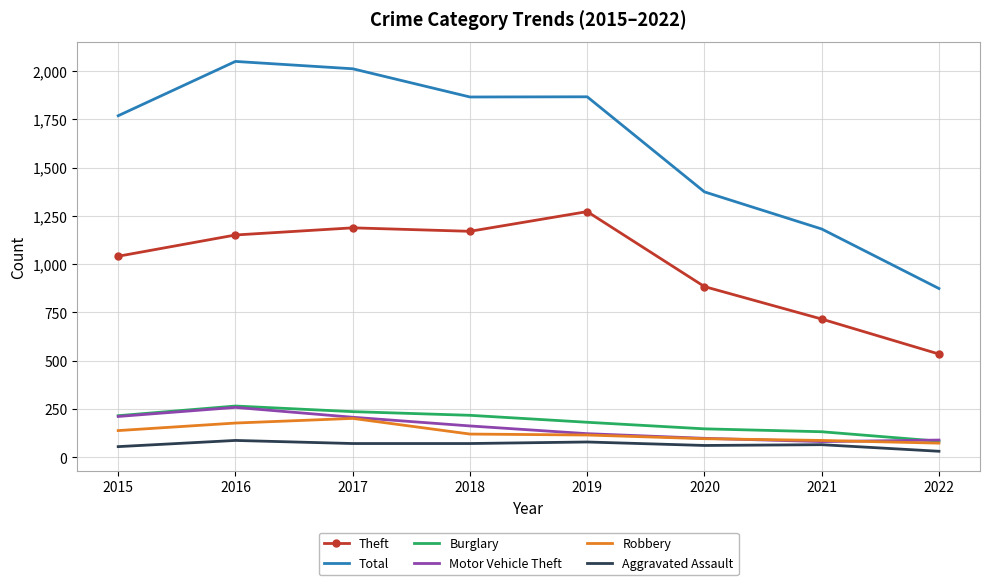

Between 2017 and 2020, which series saw the biggest shift?

Total